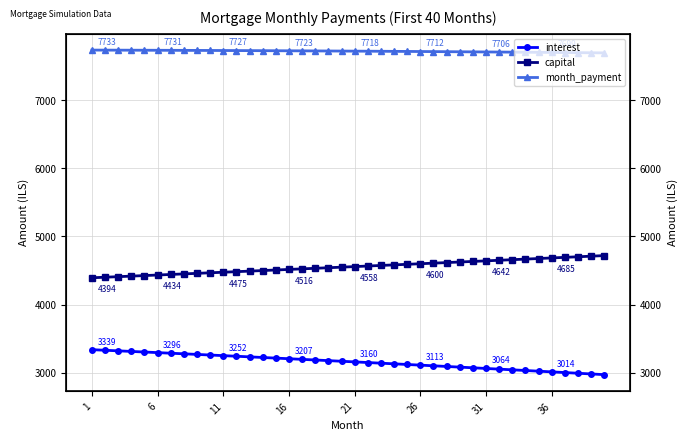

True or false: interest has more than 0 interior local peaks.

False